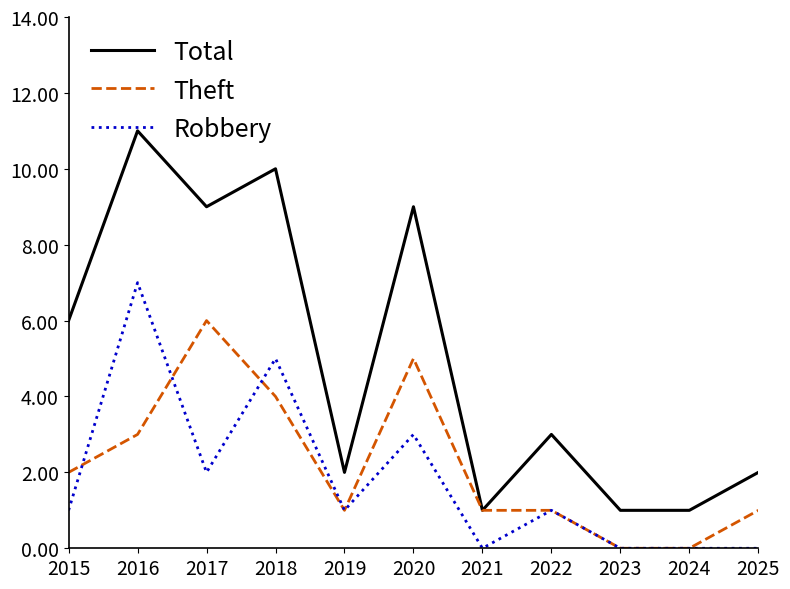

True or false: Total has more than 0 interior local peaks.

True